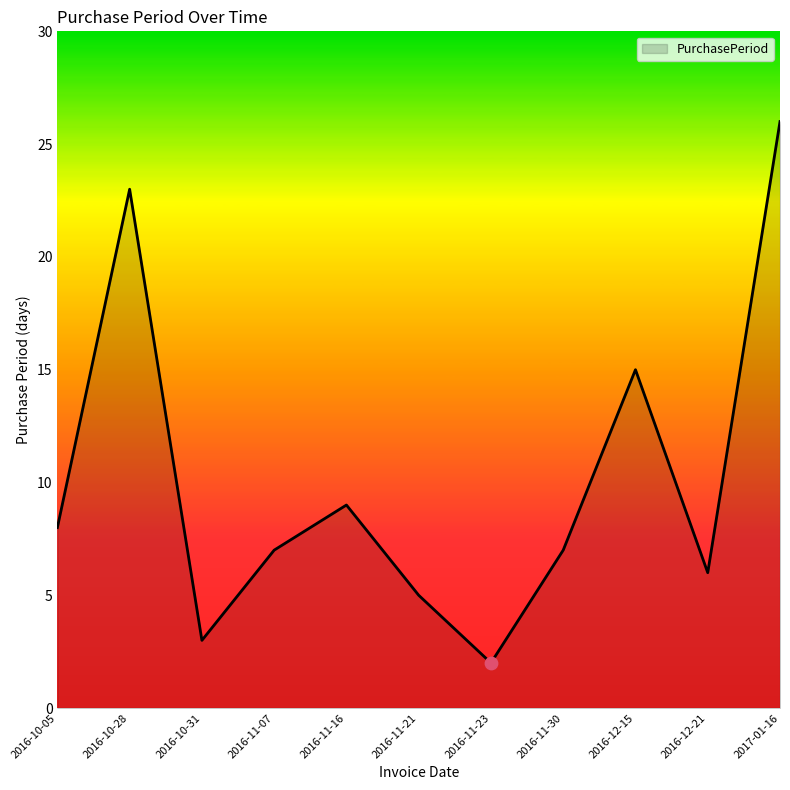

What is the change in value from 2016-11-21 to 2016-12-21?

+1